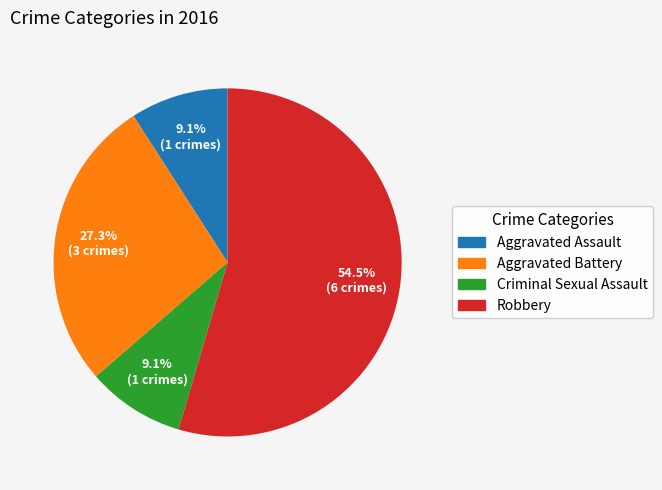

What percentage is the Aggravated Battery slice, to the nearest percent?

27%